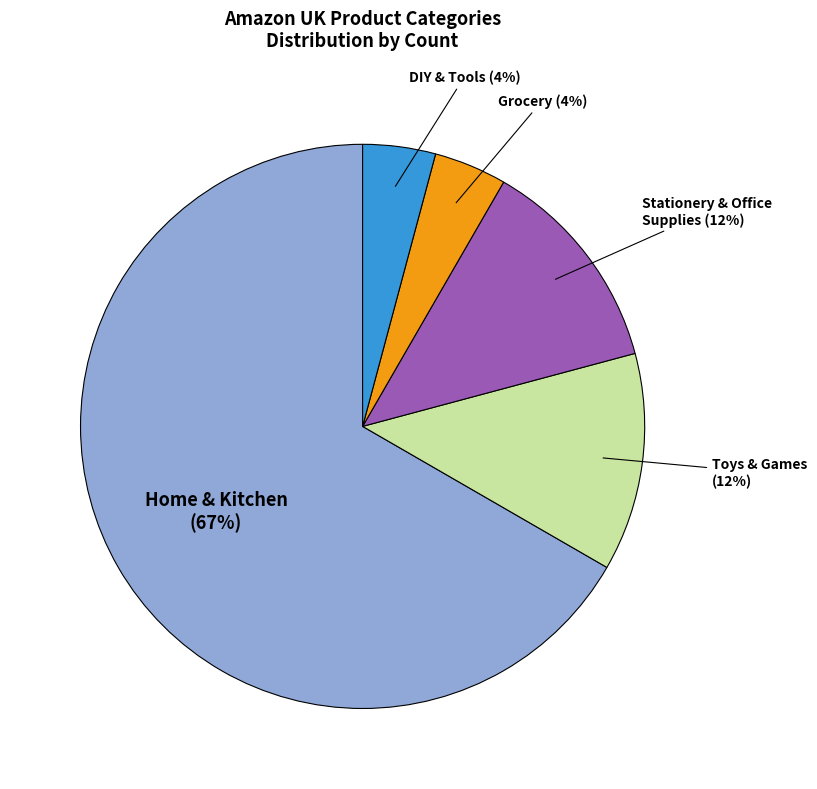

To the nearest percent, what is the average slice percentage?

20%